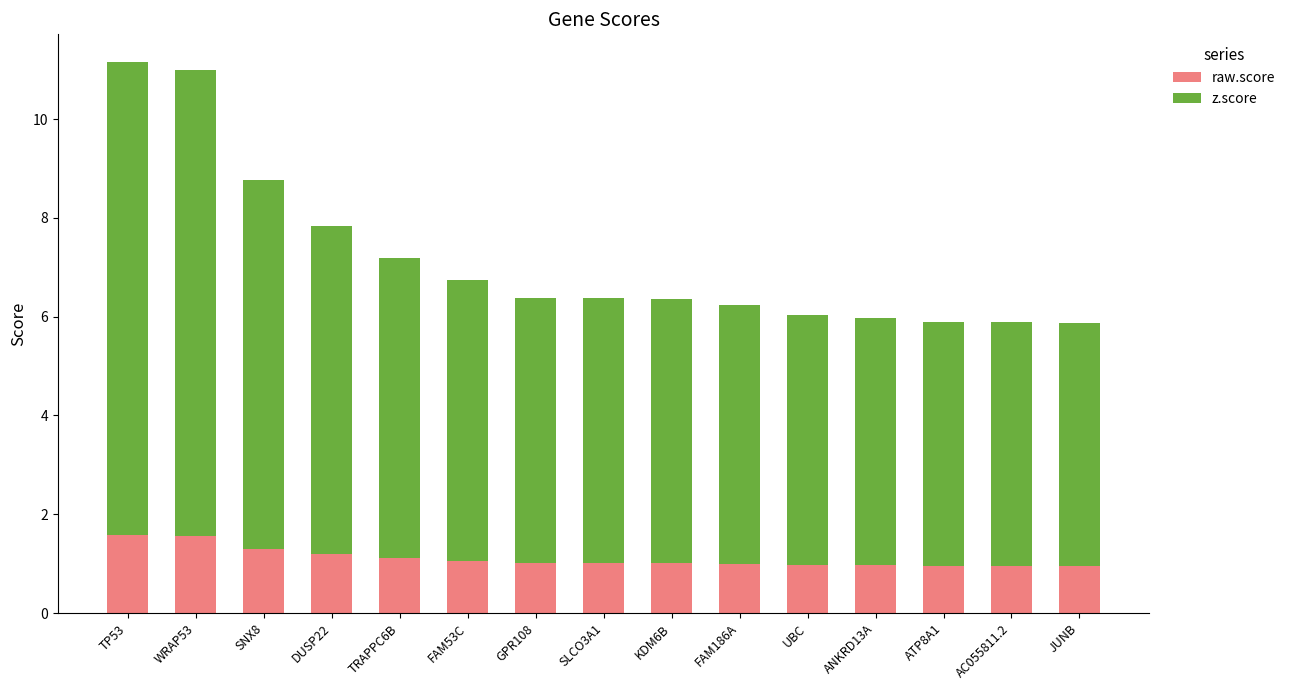

What is the average value of the raw.score series?

1.1